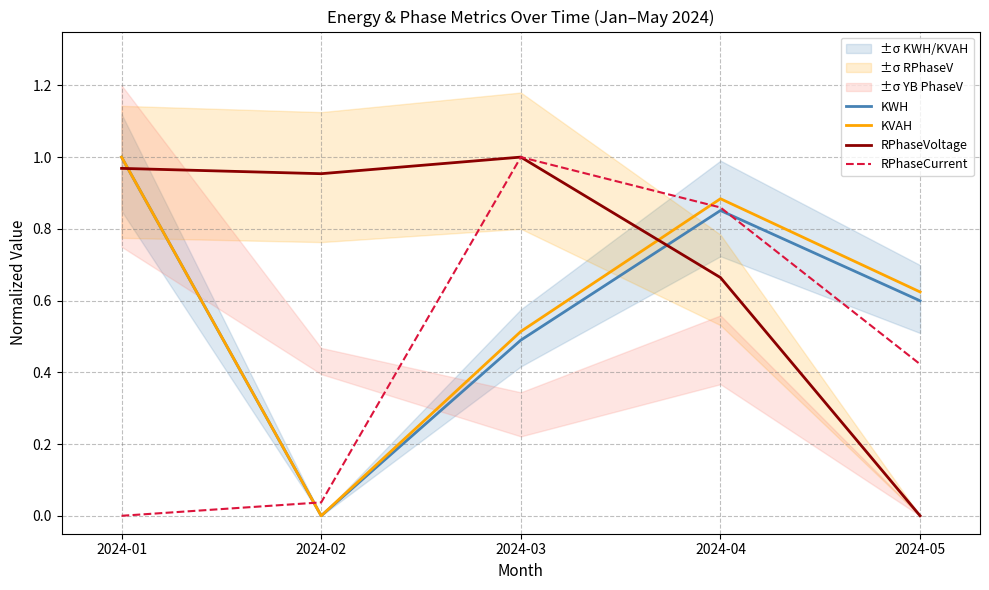

Does the chart have visible grid lines?

Yes